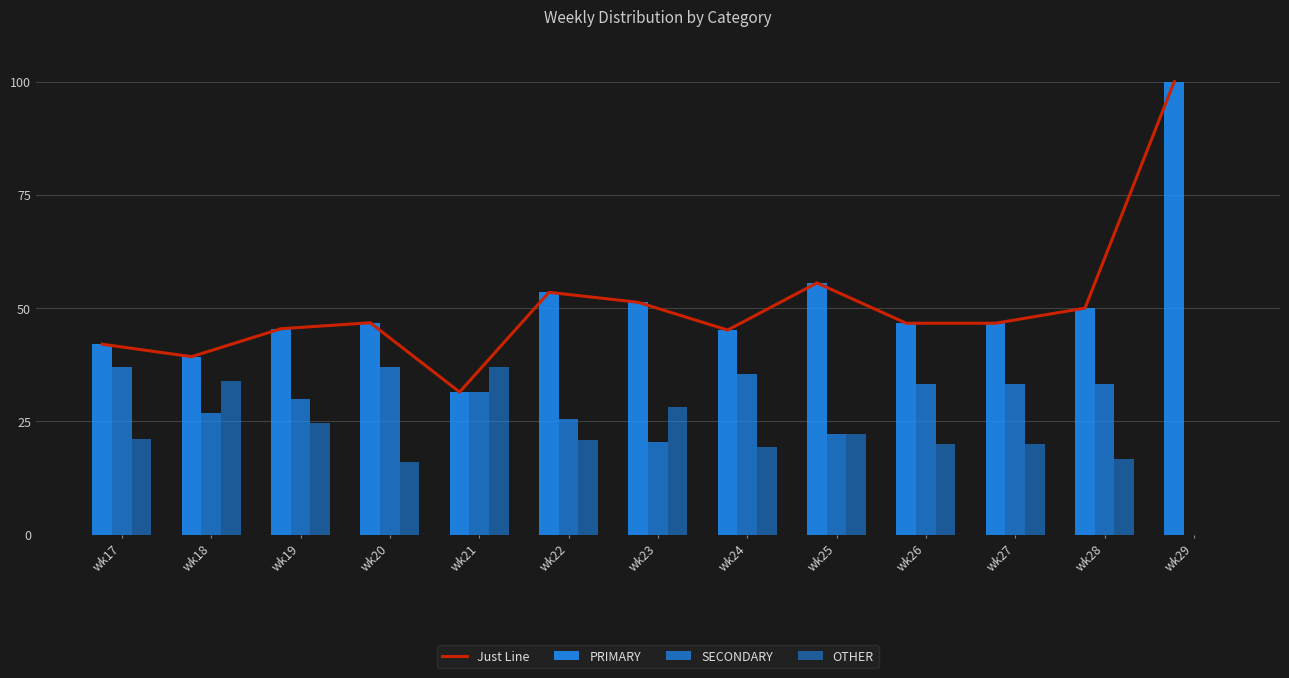

Between wk26 and wk18, which is larger?

wk26